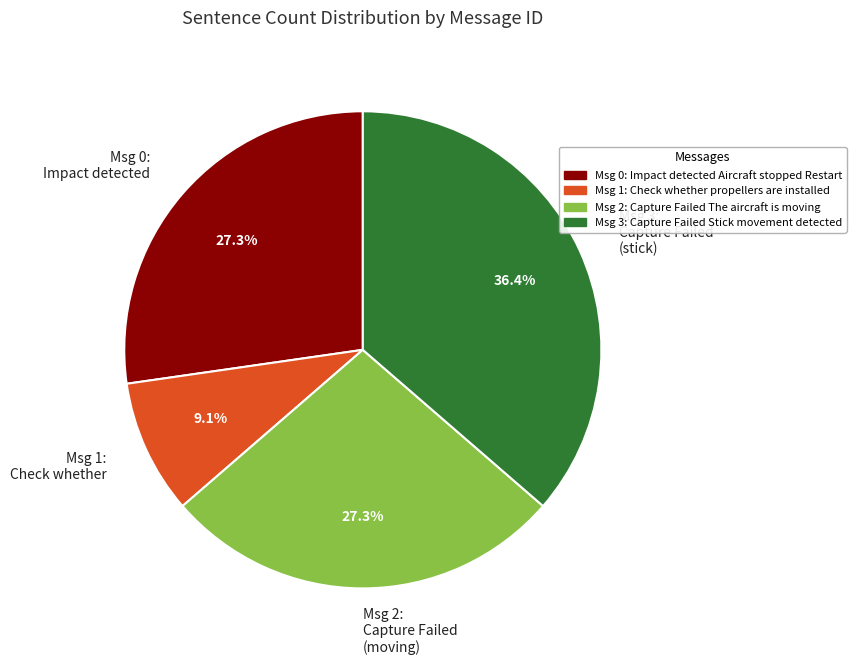

Is there a majority slice in this chart?

No